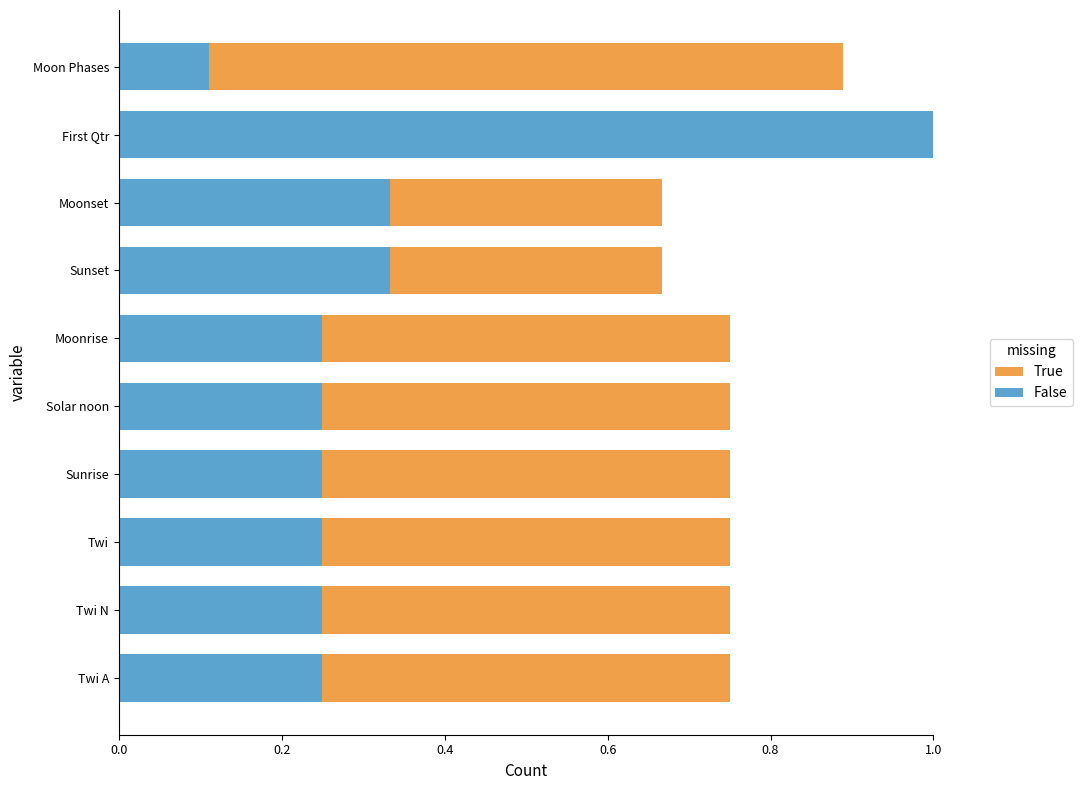

Reading right to left, what are all the values shown in this chart?

True: 0.9	0.0	0.7	0.7	0.8	0.8	0.8	0.8	0.8	0.8
False: 0.1	1.0	0.3	0.3	0.2	0.2	0.2	0.2	0.2	0.2